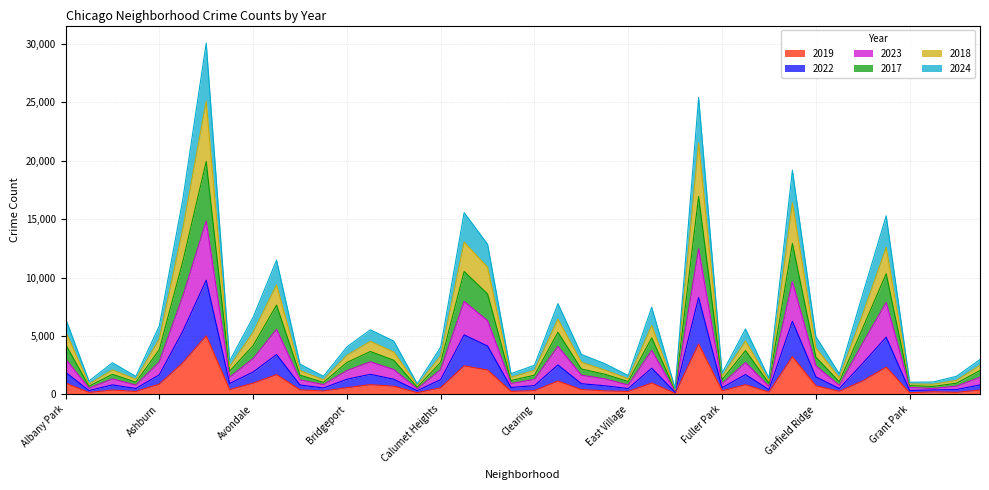

How many lines are shown in the chart?

6